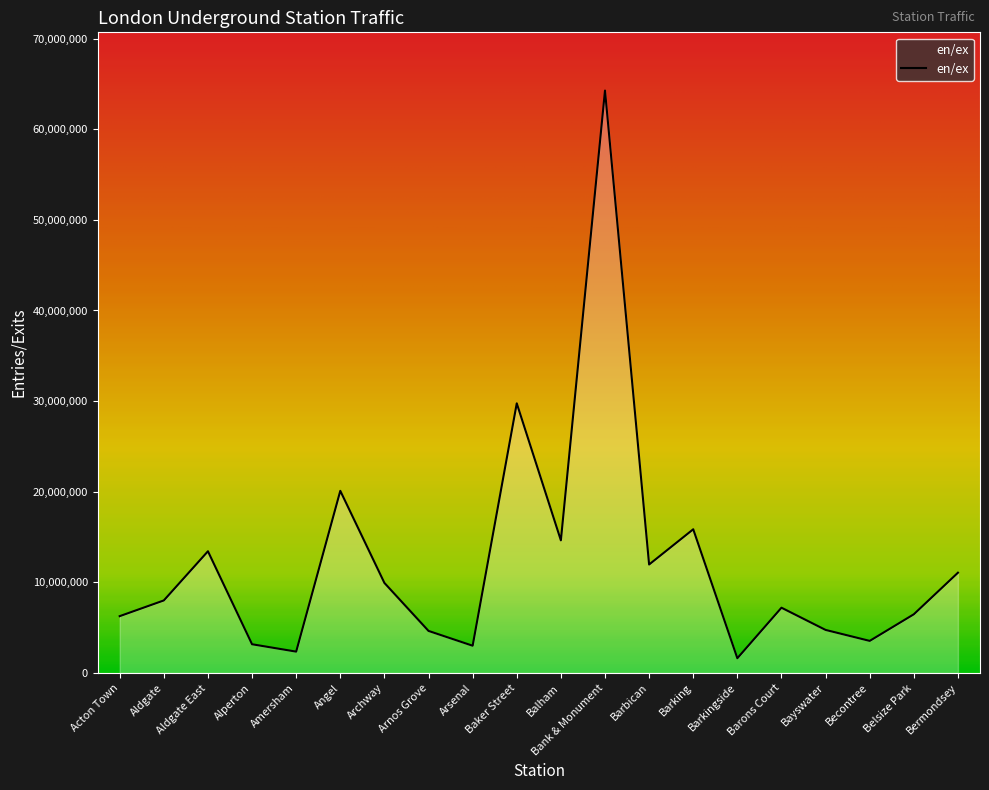

What position from the left is Bayswater?

17